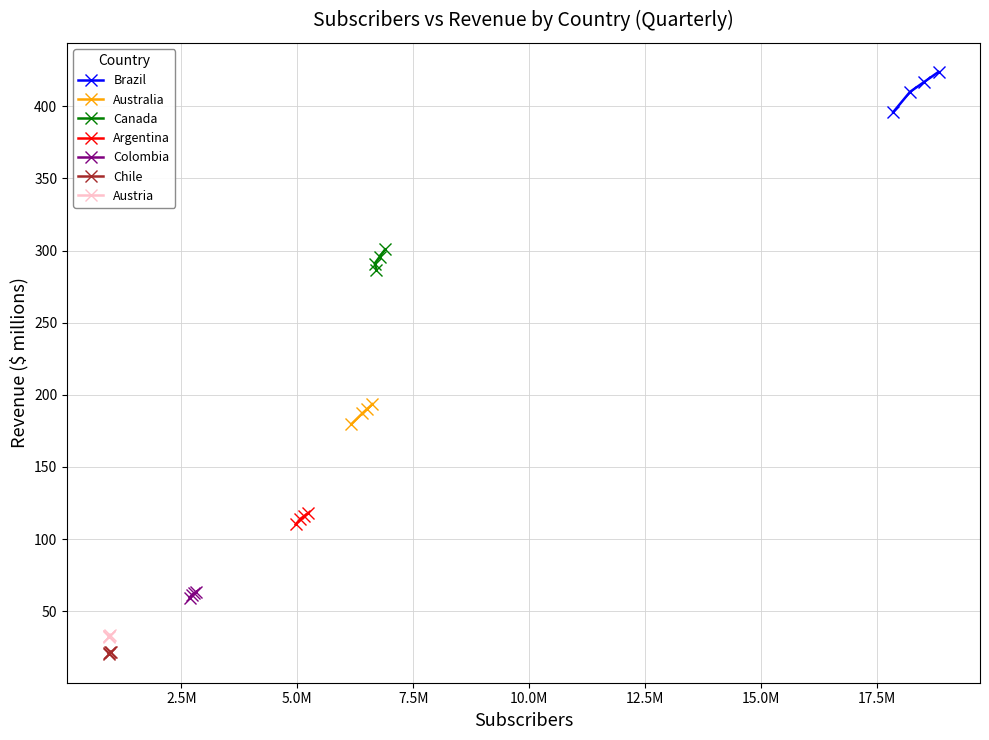

What is the highest value of the Canada series?

300.8